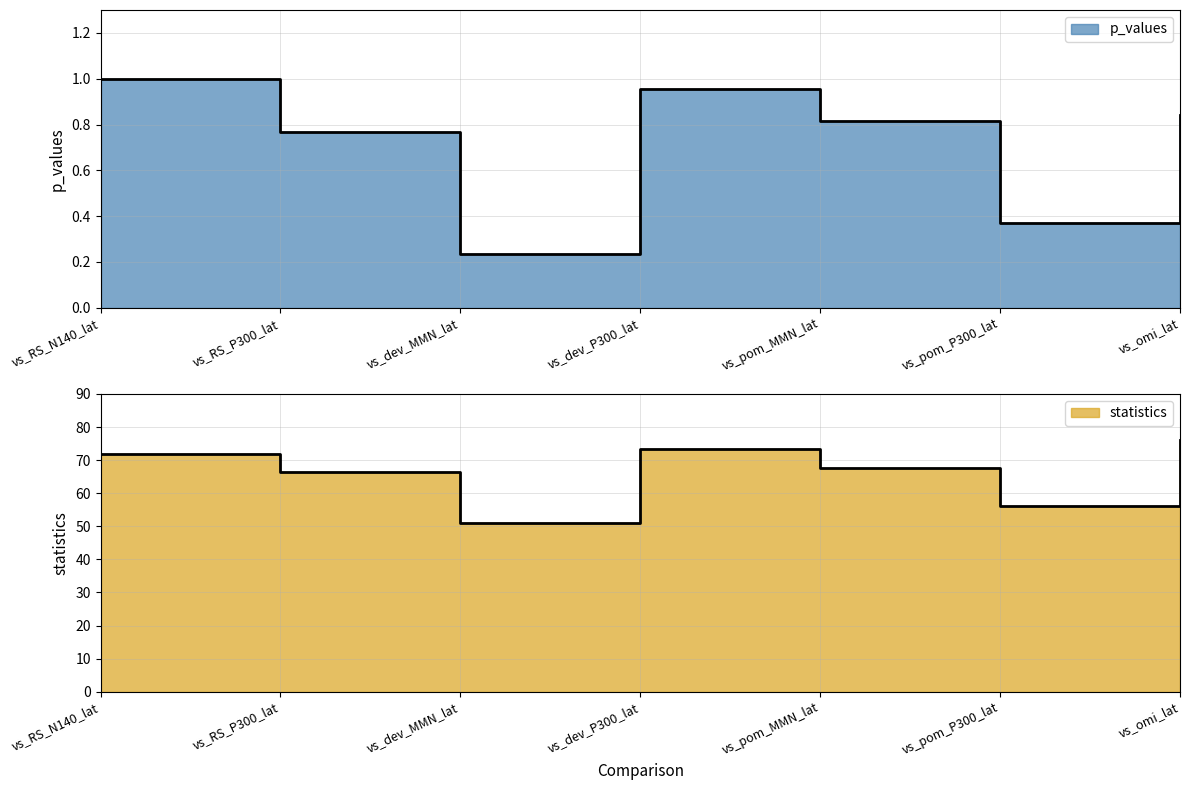

At which category does the chart reach its minimum across all series?

vs_dev_MMN_lat